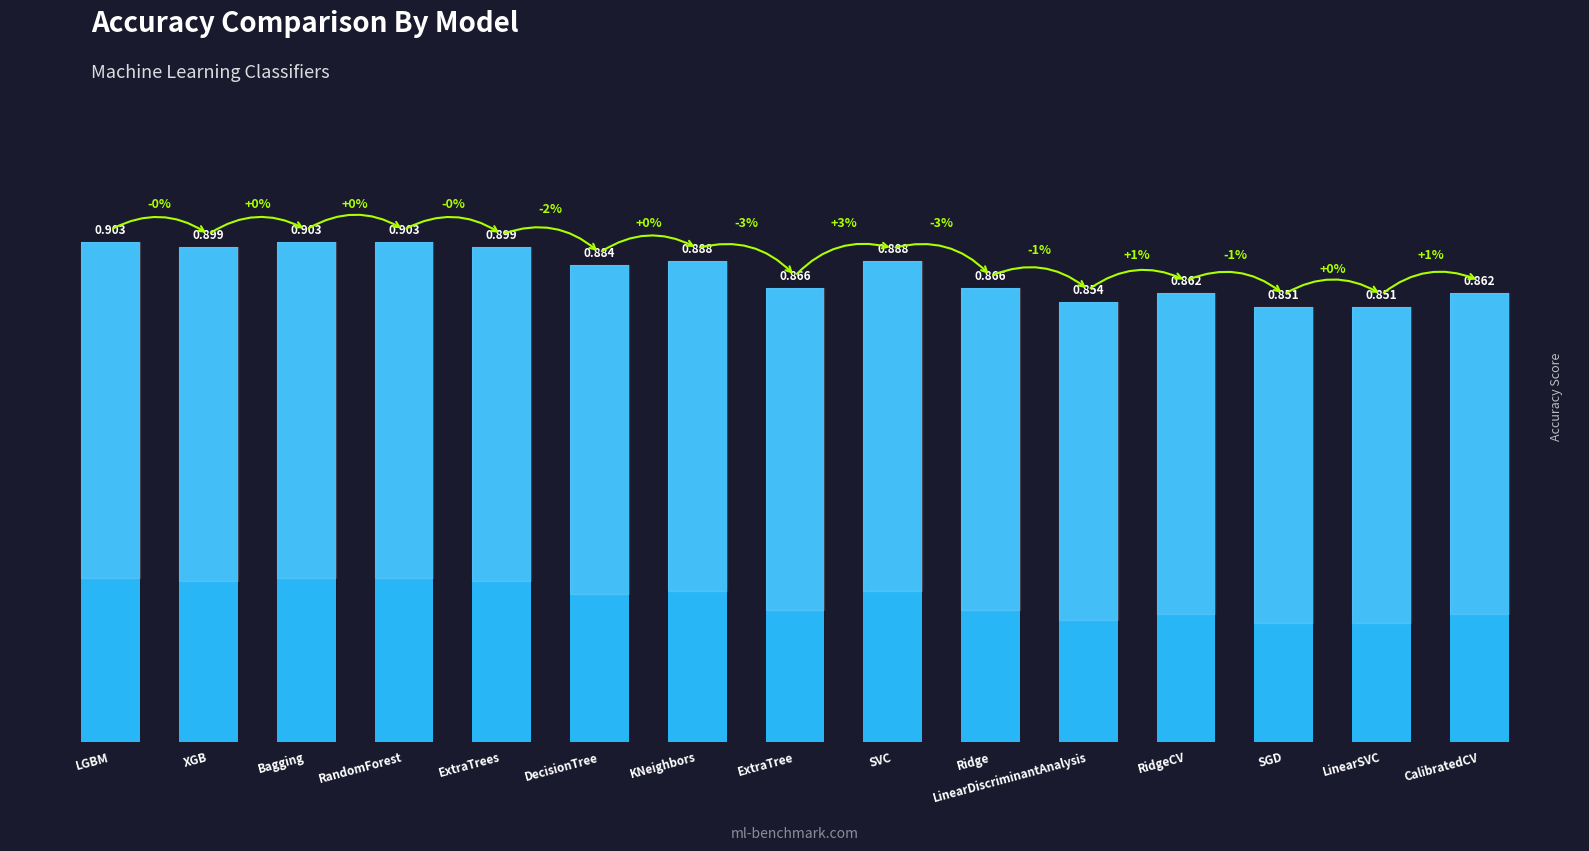

Are the bars grouped side by side (vs. stacked)?

No